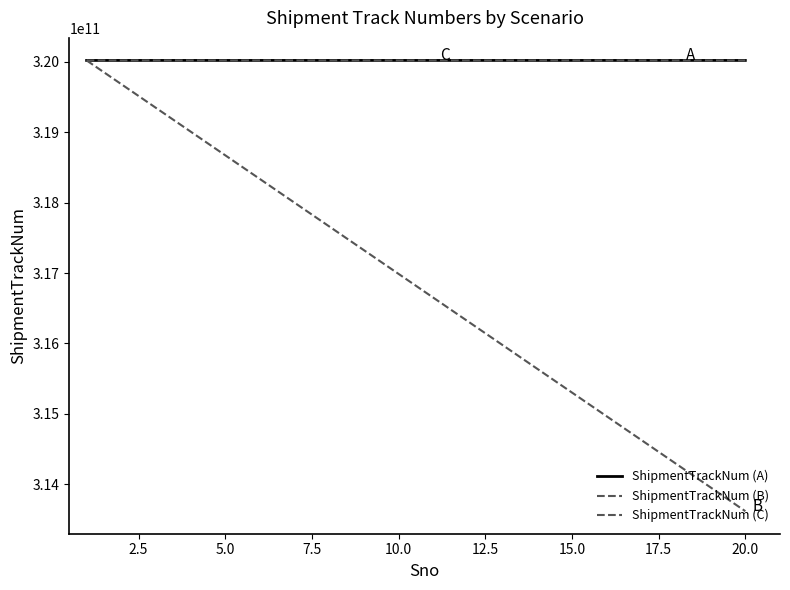

Is this an area chart (filled region under the line)?

No